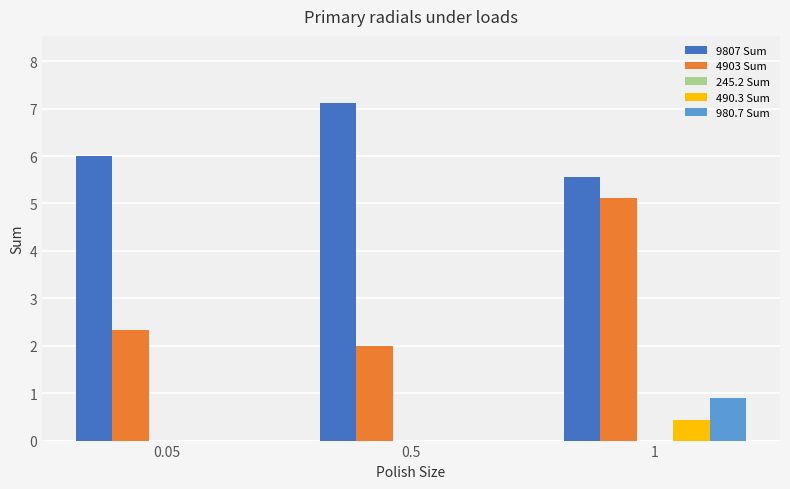

How many data points does each series have?

3